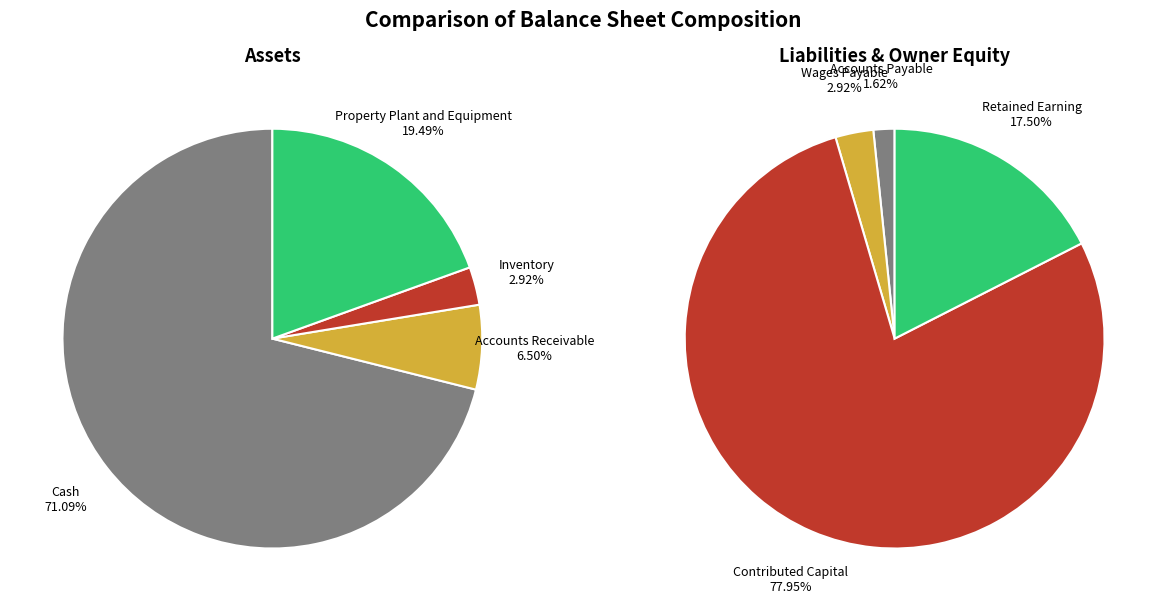

True or false: 2 accounts for 3% of the total.

True